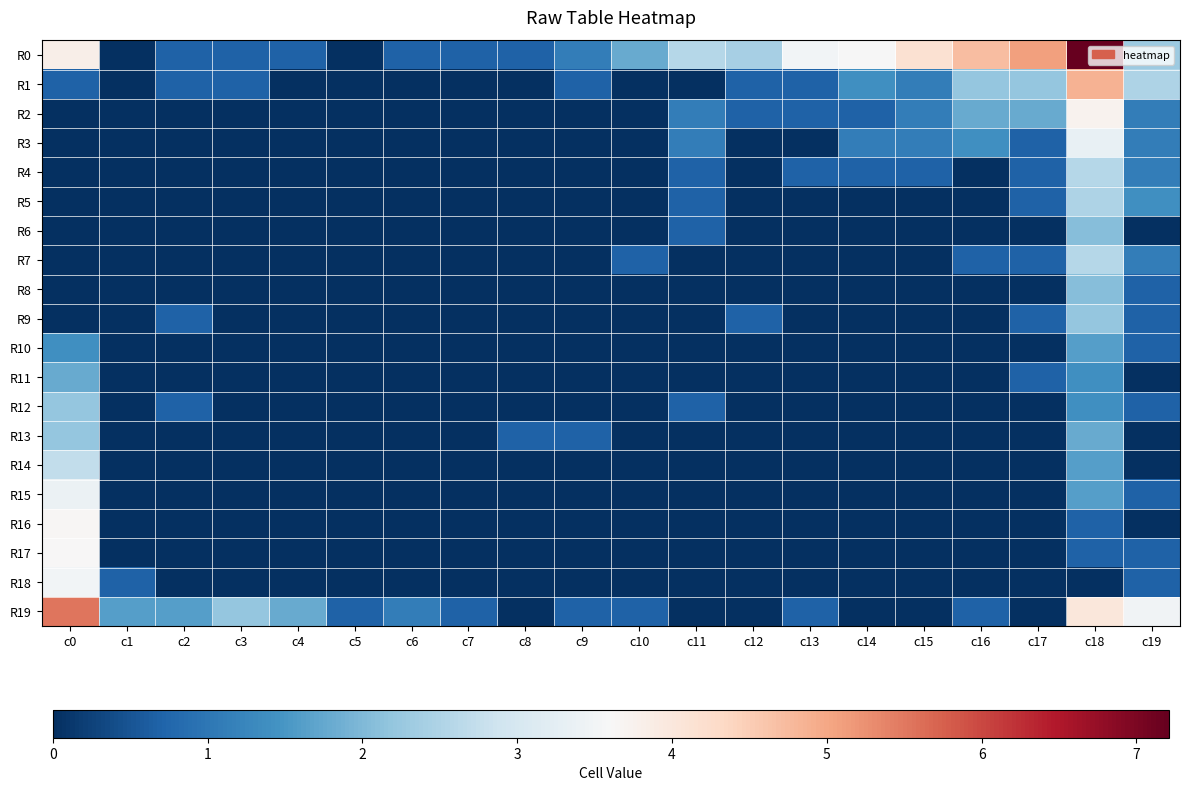

Count the number of data series in this chart.

20